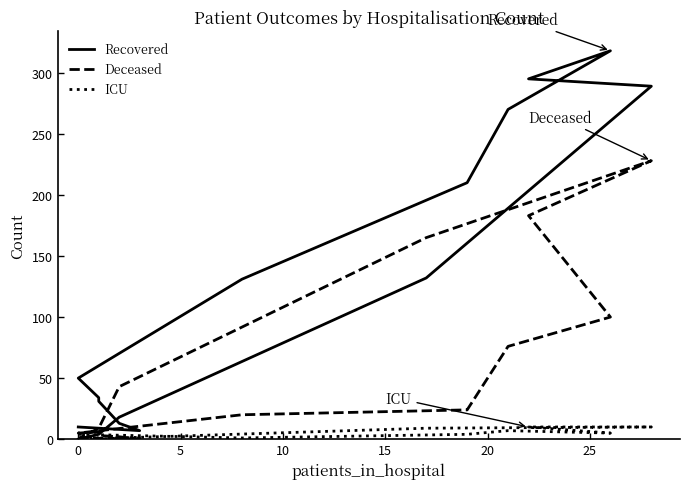

How many data points in ICU are less than 1?

4